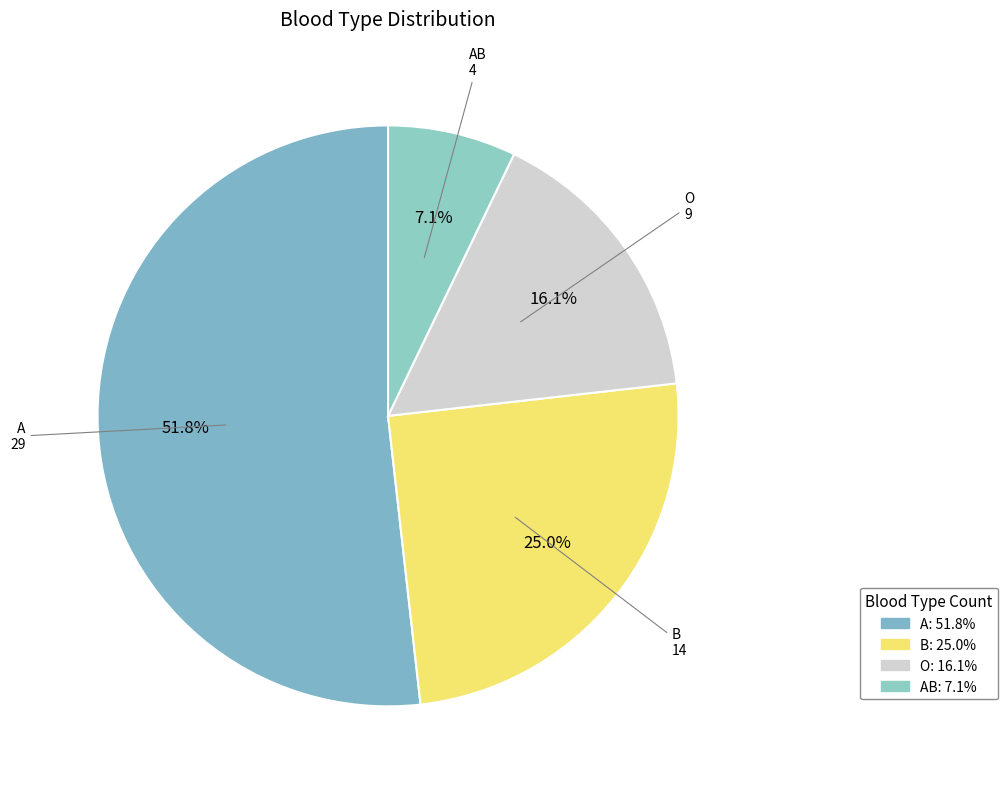

What is the total percentage of AB and A?

58.9%